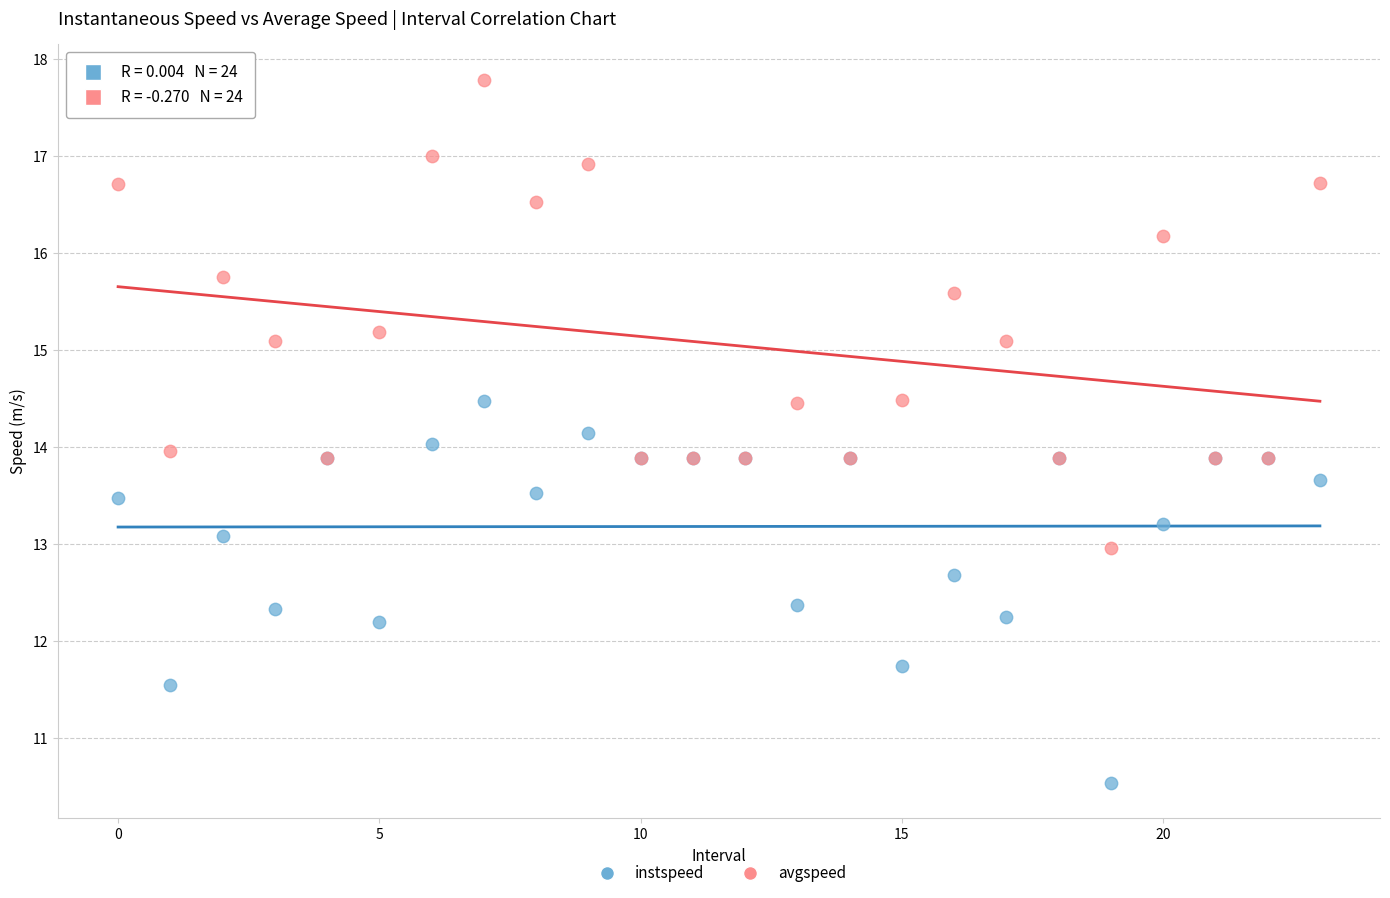

Which series reaches the maximum Y coordinate?

avgspeed